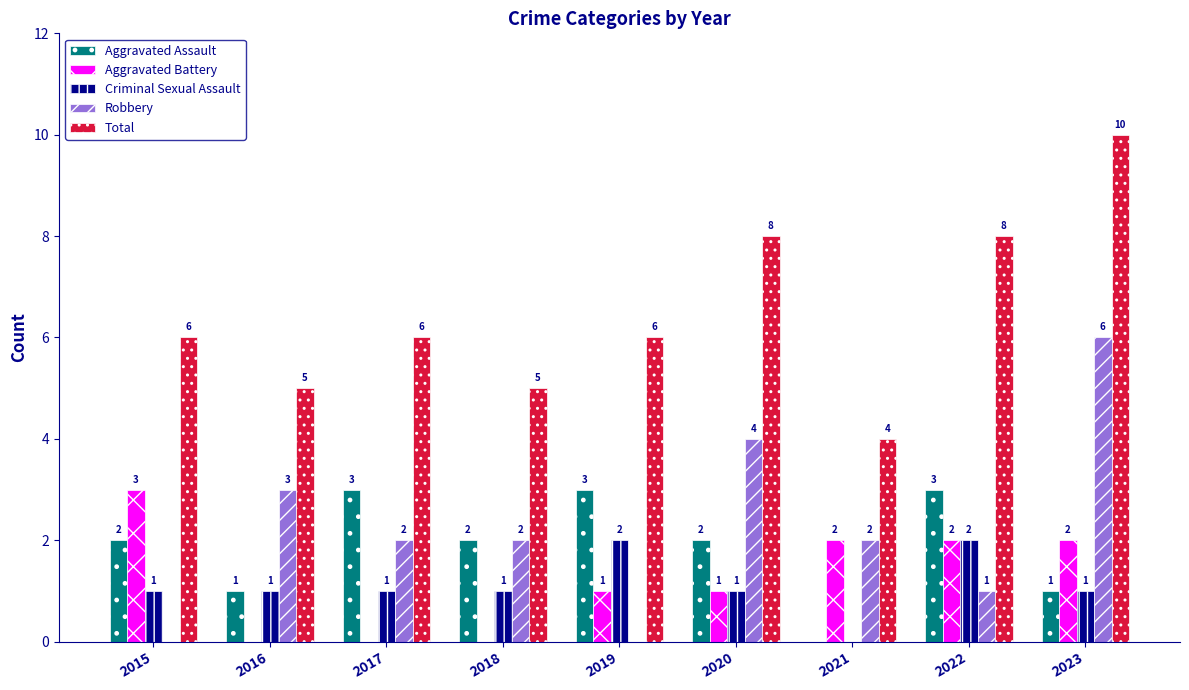

Which label corresponds to the largest value in the chart?

2023